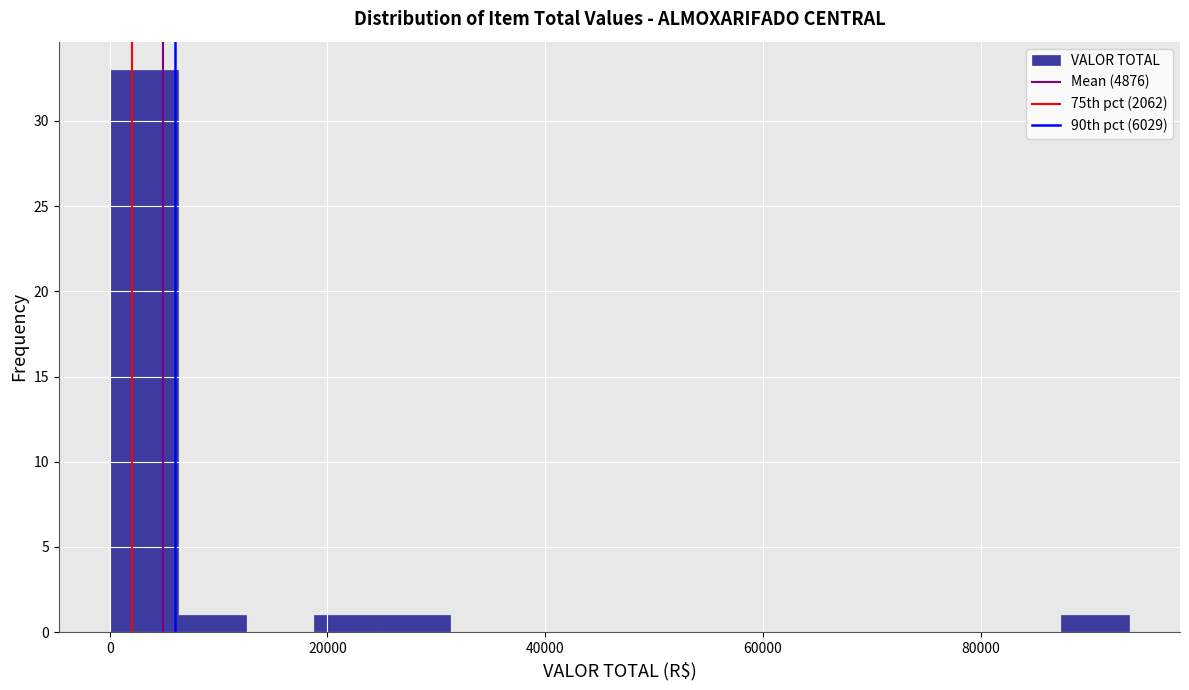

Read against the x-axis, roughly where is the centre of the tallest bar?

4000